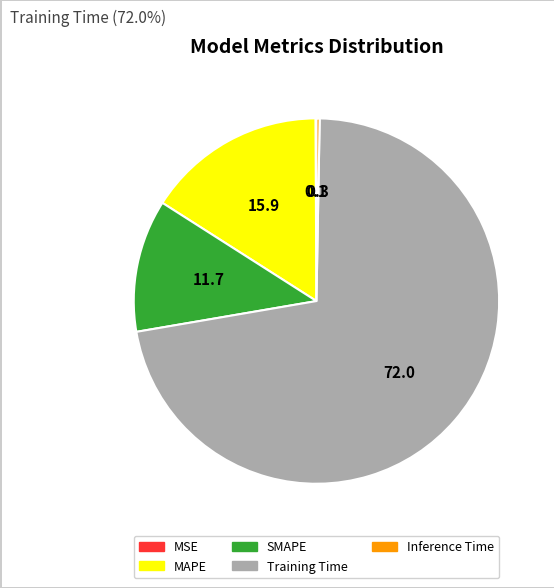

Which has a higher value, MAPE or SMAPE?

MAPE